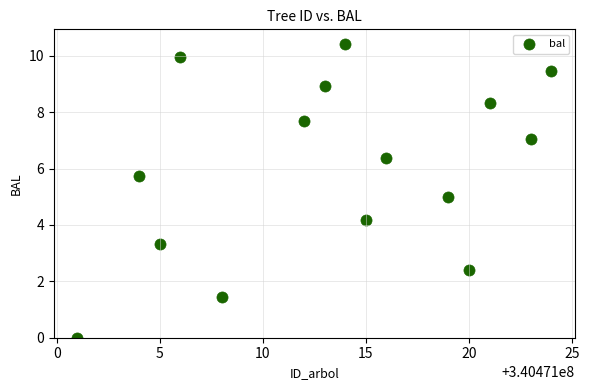

What is the range of X values (max minus min)?

23.0